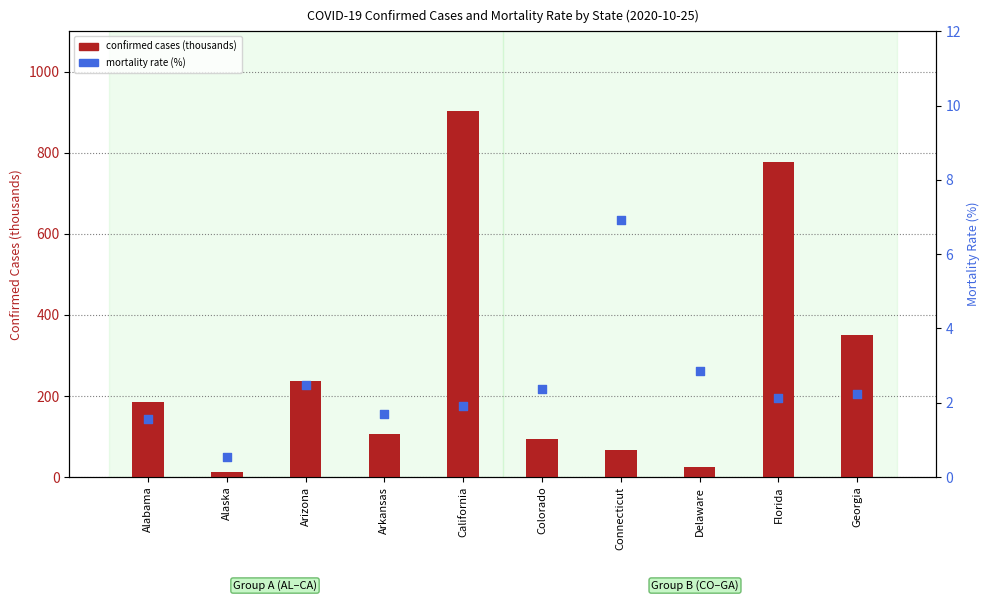

Which series reaches the minimum Y coordinate?

mortality rate (%)